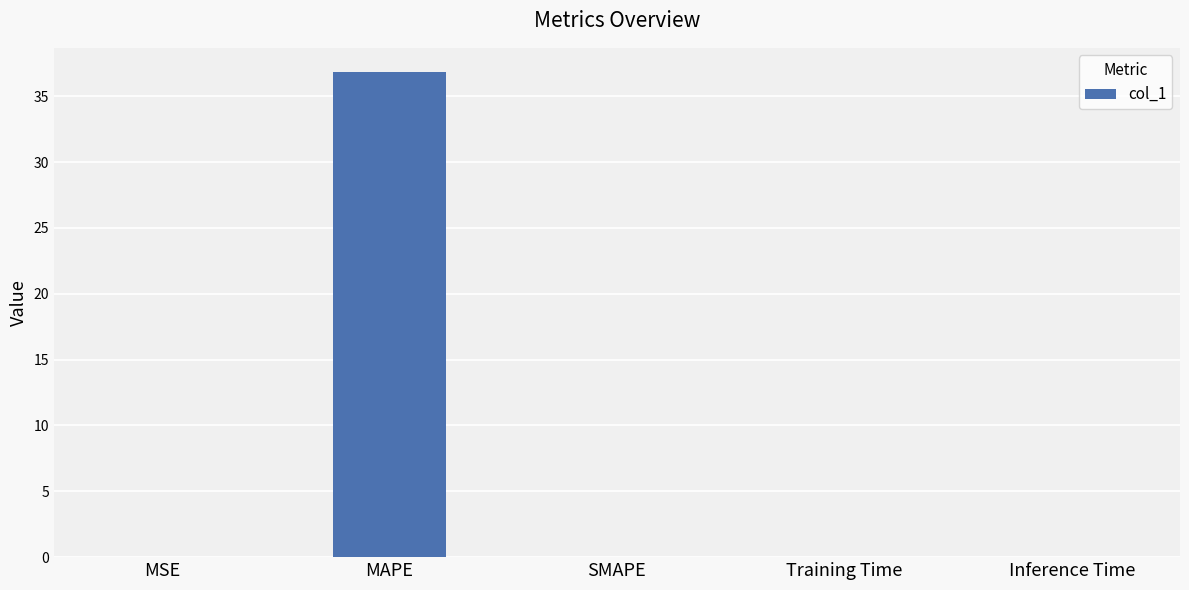

Which category has the highest value across all series?

MAPE